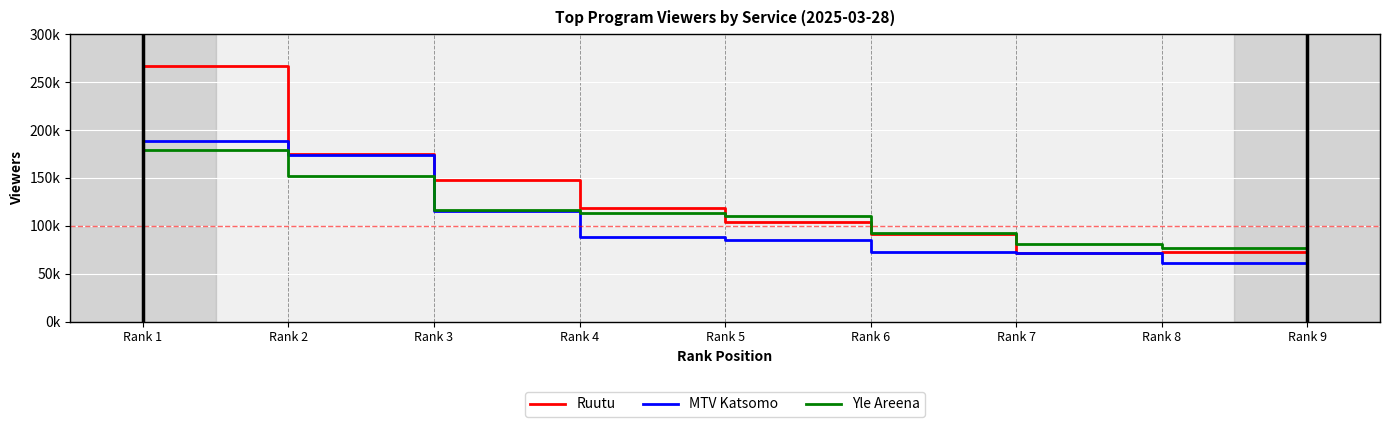

True or false: Yle Areena and MTV Katsomo intersect in this chart.

True